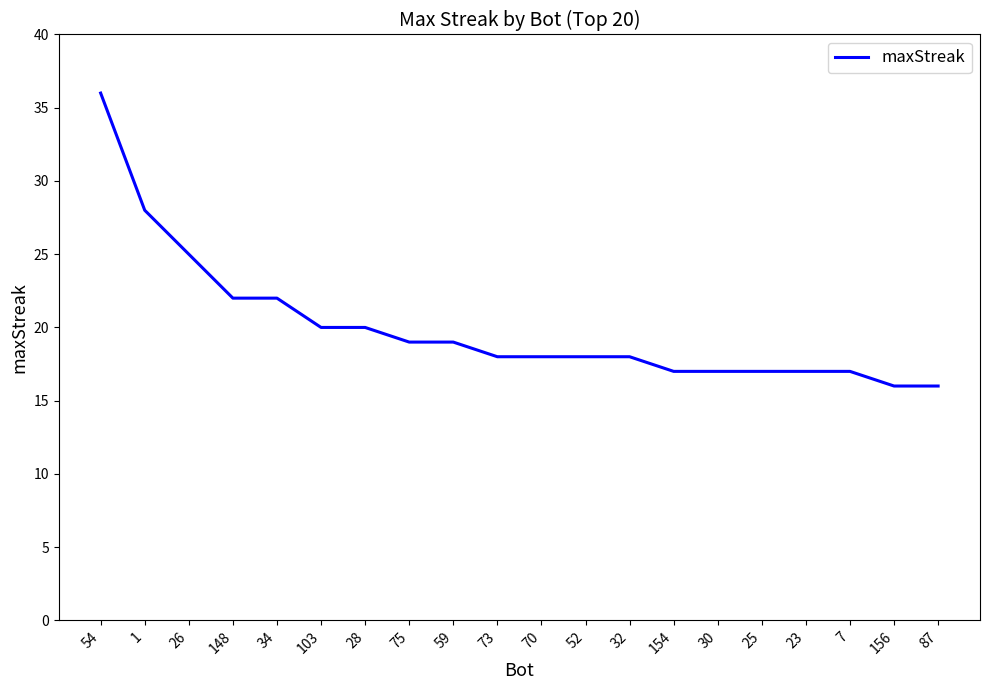

Count the number of categories in the chart.

20